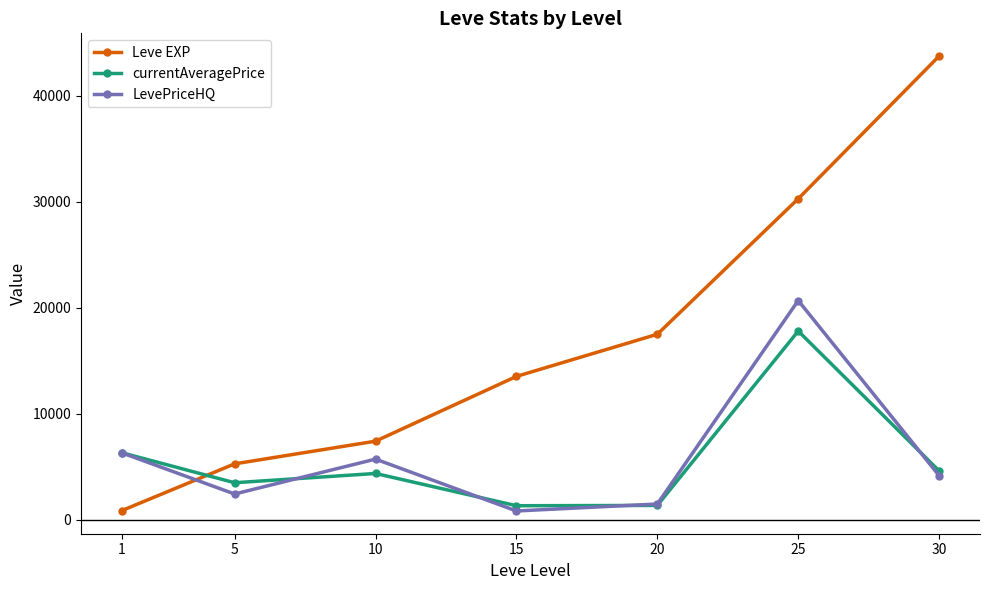

What is the minimum value shown in the chart?

815.0